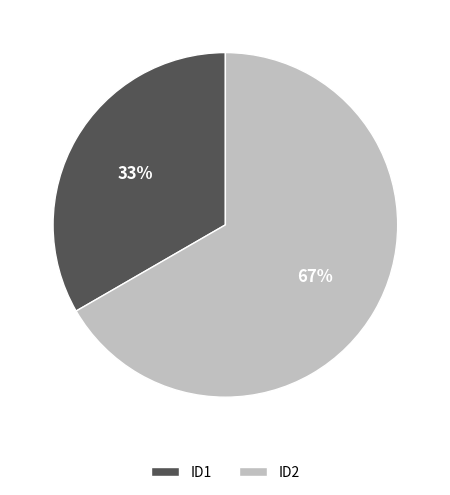

Approximately how many times larger is the value at ID1 compared to ID2?

0.5